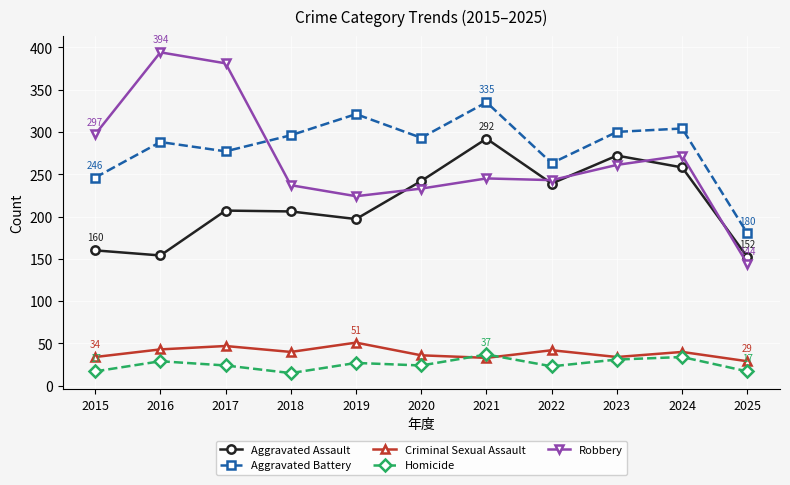

True or false: Aggravated Battery and Aggravated Assault cross at least once.

False